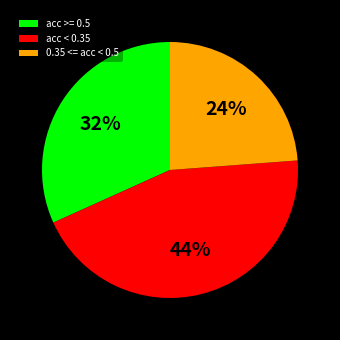

What is the largest slice in the pie chart?

acc < 0.35